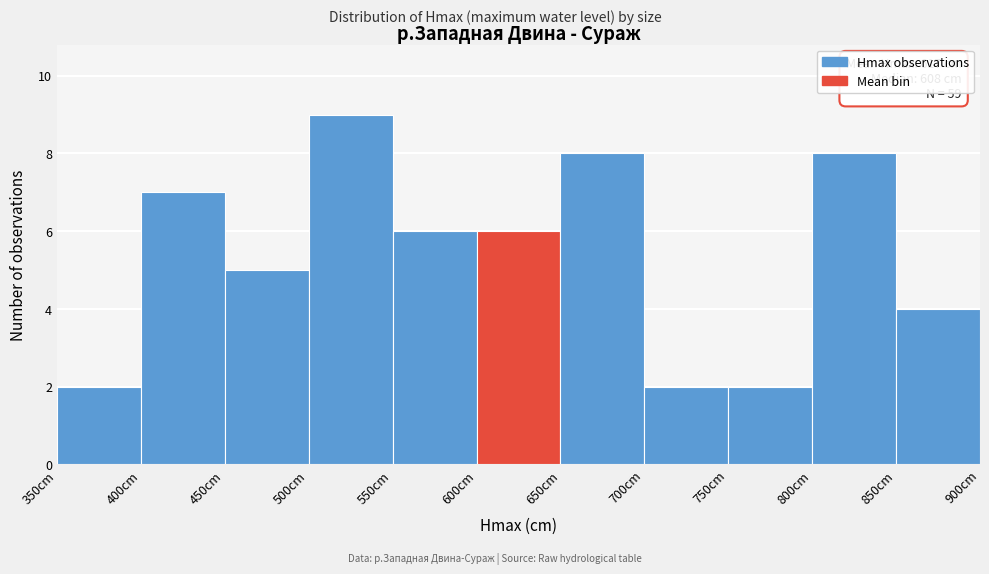

Over which range of the x-axis is the bar tallest?

500 to 550